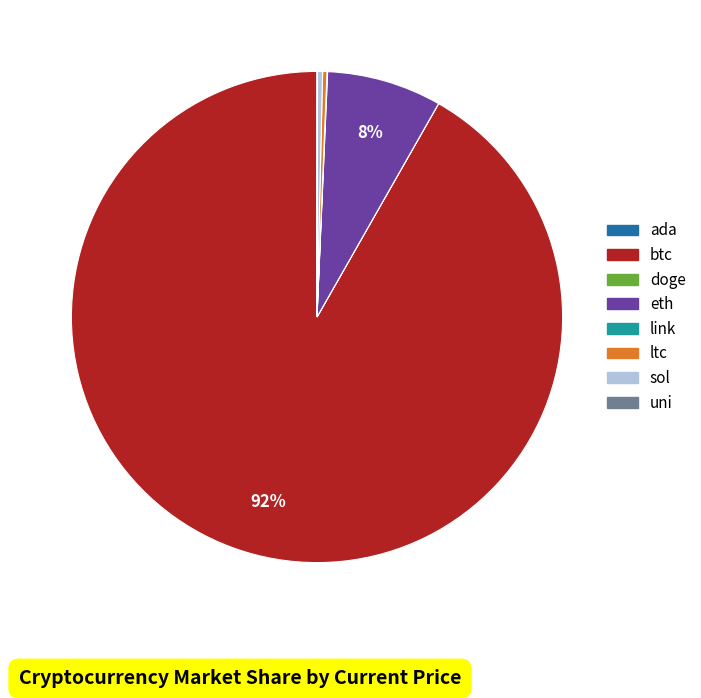

The btc slice represents 92% of the pie. True or false?

True